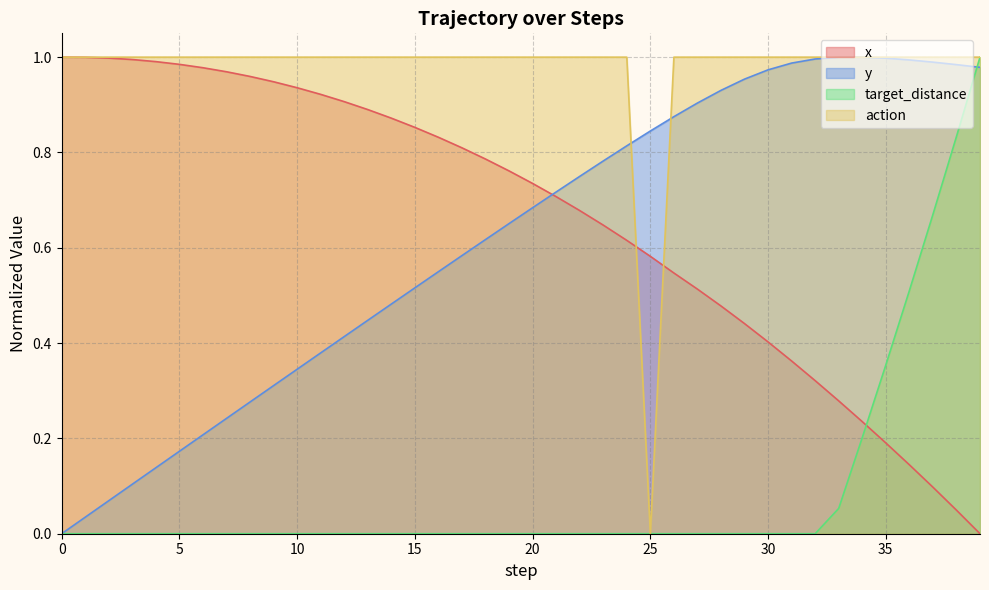

Rank the series at 19 from highest to lowest value.

action, x, y, target_distance